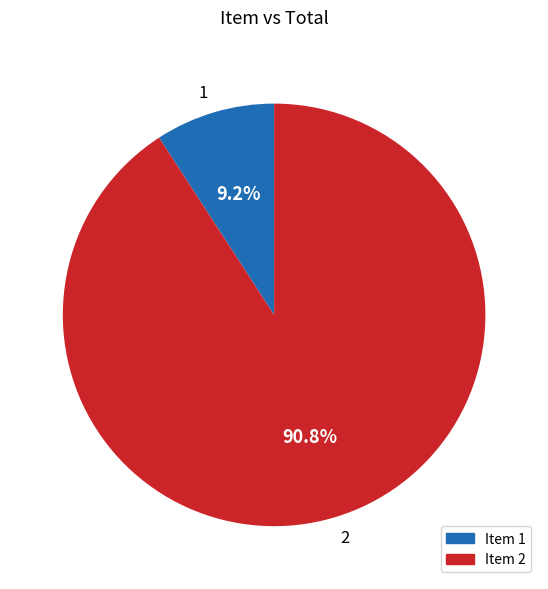

Which category has the biggest portion of the pie?

2